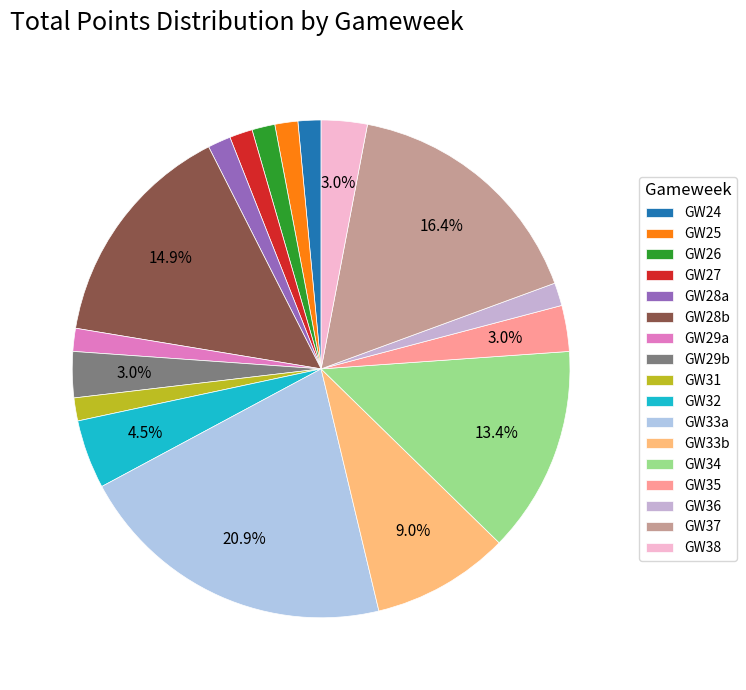

Rank the categories by value from lowest to highest.

Round 24, Round 25, Round 26, Round 27, Round 28 (1), Round 29 (1), Round 31, Round 36, Round 29 (2), Round 35, Round 38, Round 32, Round 33 (2), Round 34, Round 28 (2), Round 37, Round 33 (1)